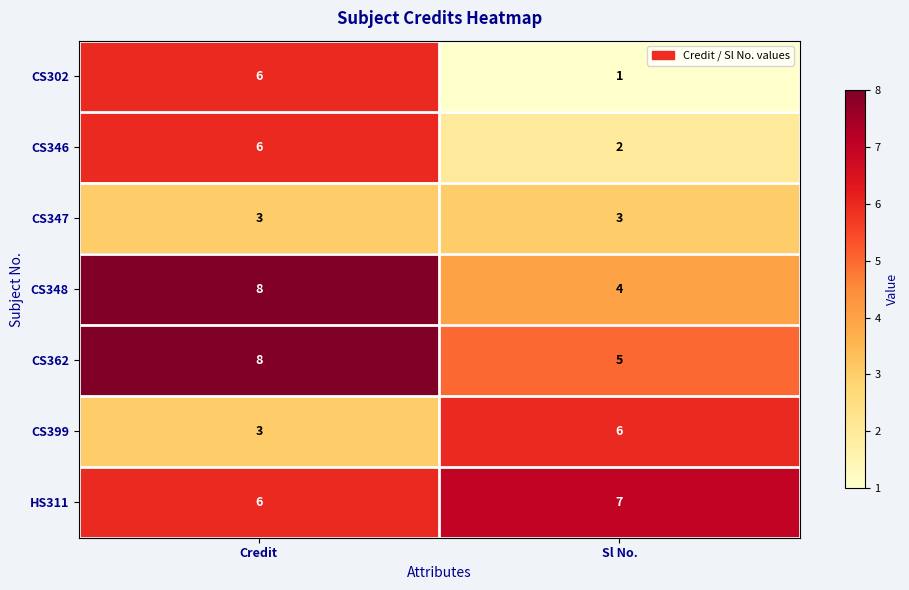

What is the greatest value displayed?

8